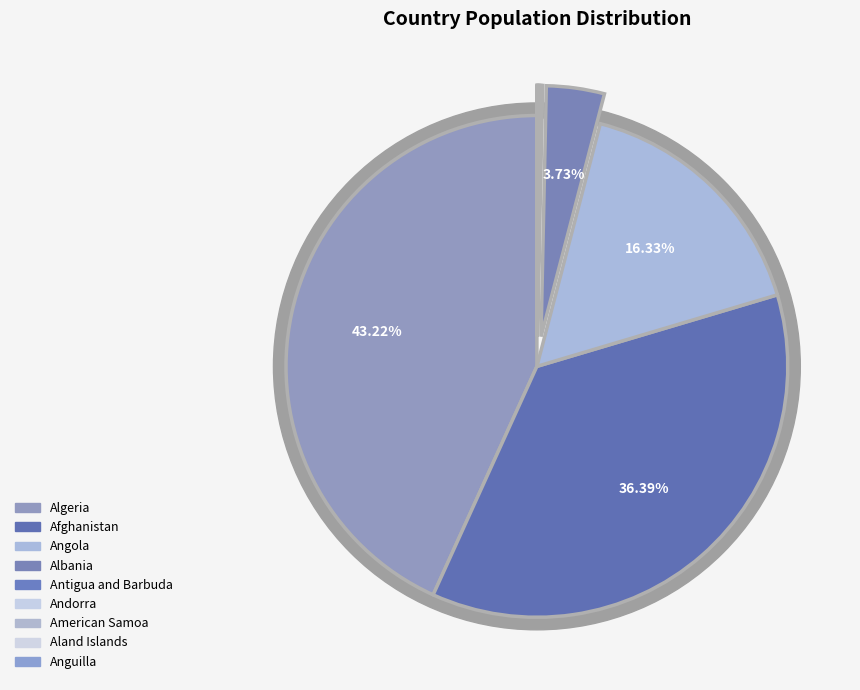

What percentage is NOT represented by Albania?

96.3%